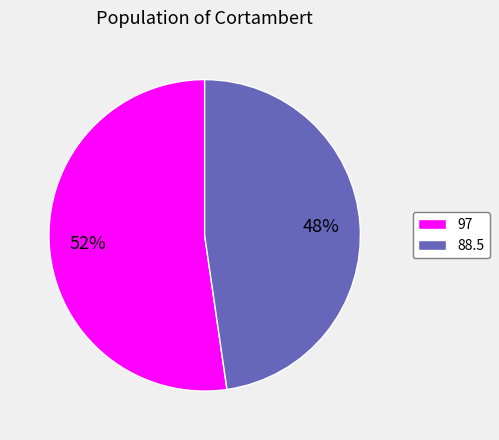

True or false: 88.5 accounts for 48% of the total.

True